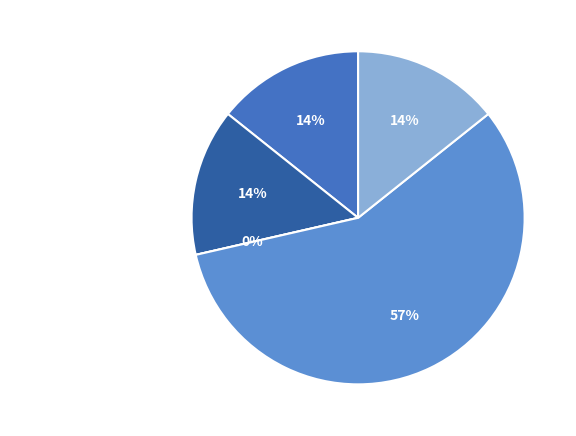

To the nearest percent, what is the average slice percentage?

20%